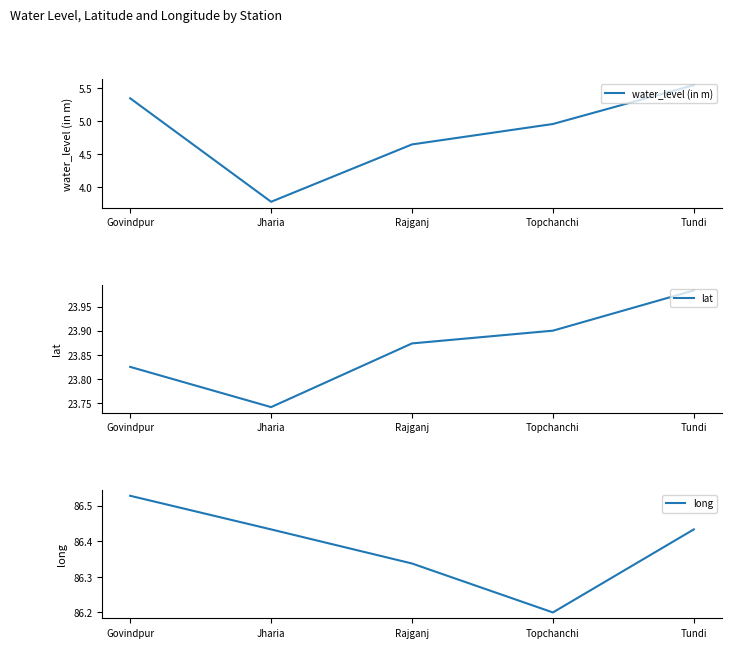

Where is long nearest to the value 86?

Topchanchi